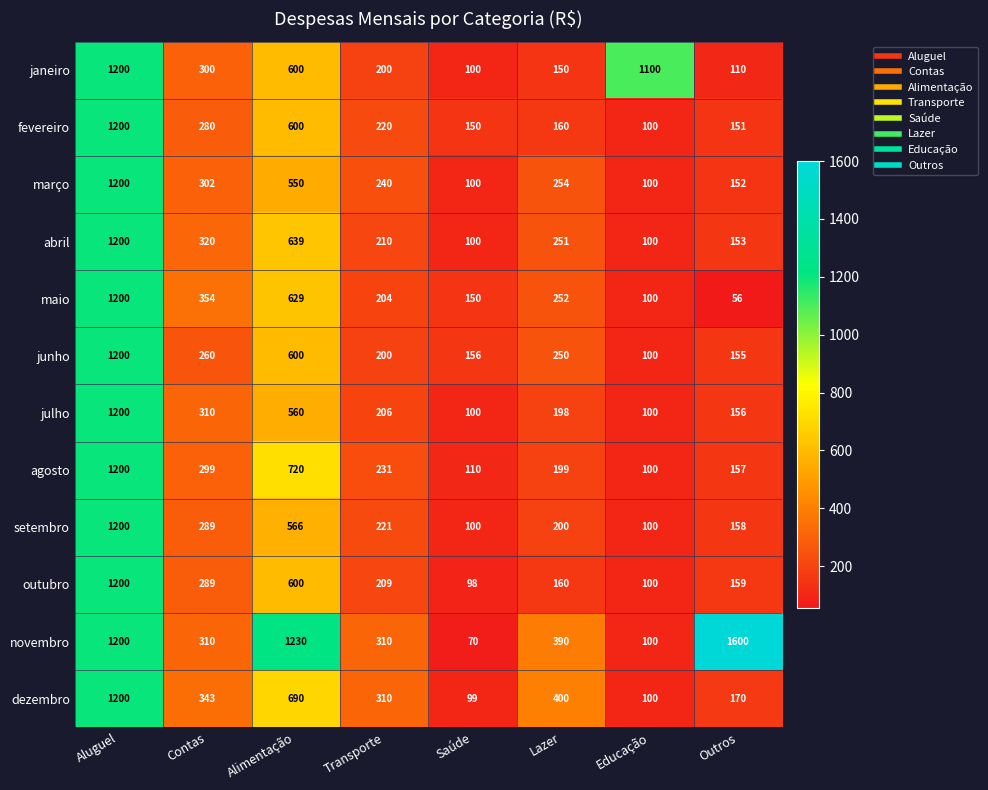

How many categories are shown in the chart?

8